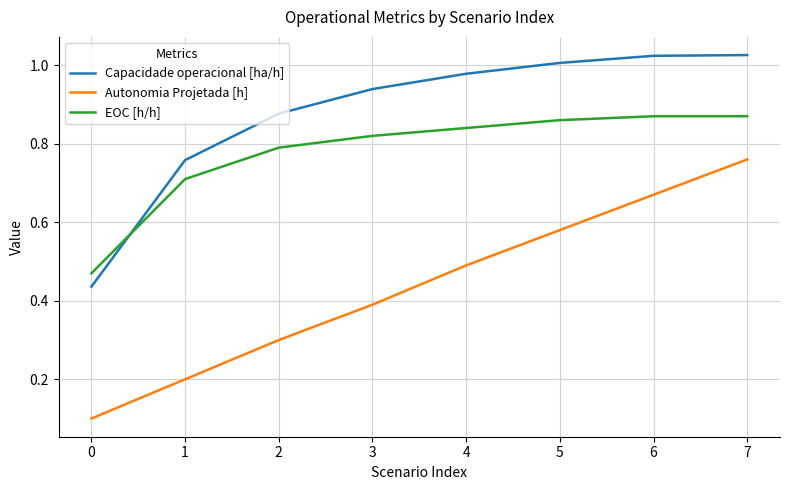

Does the chart display data point markers on the line(s)?

No